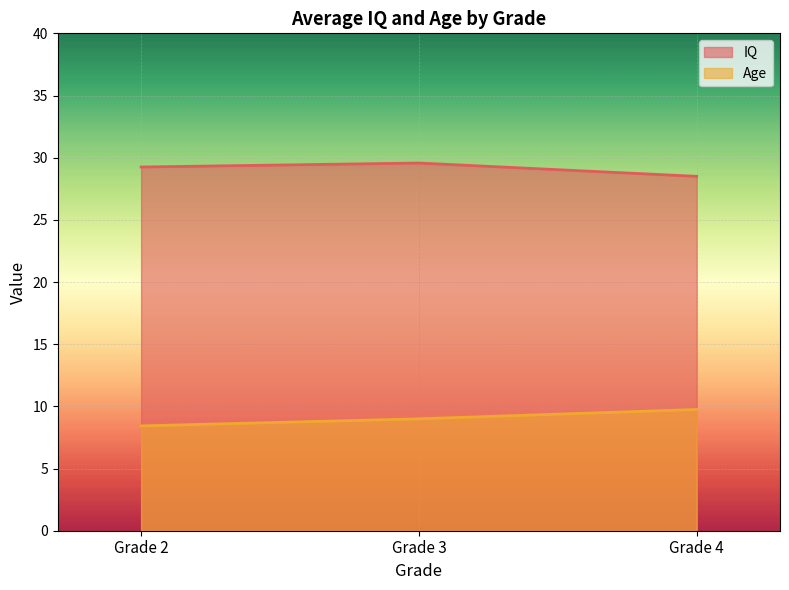

What is the total value across all series at Grade 4?

38.2